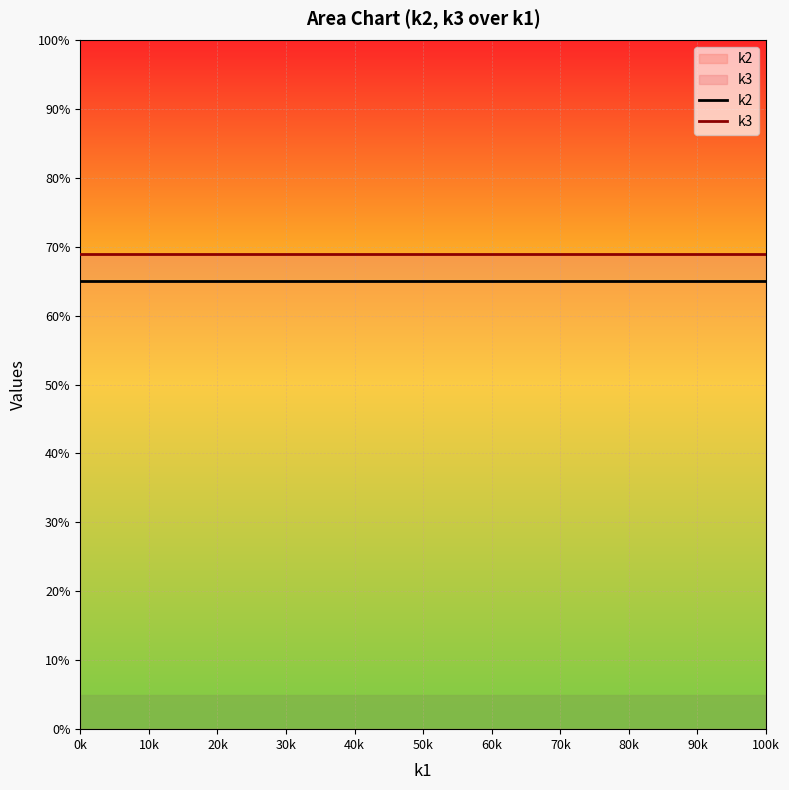

Reading left to right, transcribe all the data shown in this chart.

k2: 65	65	65	65	65	65	65	65	65	65	65	65	65	65	65
k3: 69	69	69	69	69	69	69	69	69	69	69	69	69	69	69